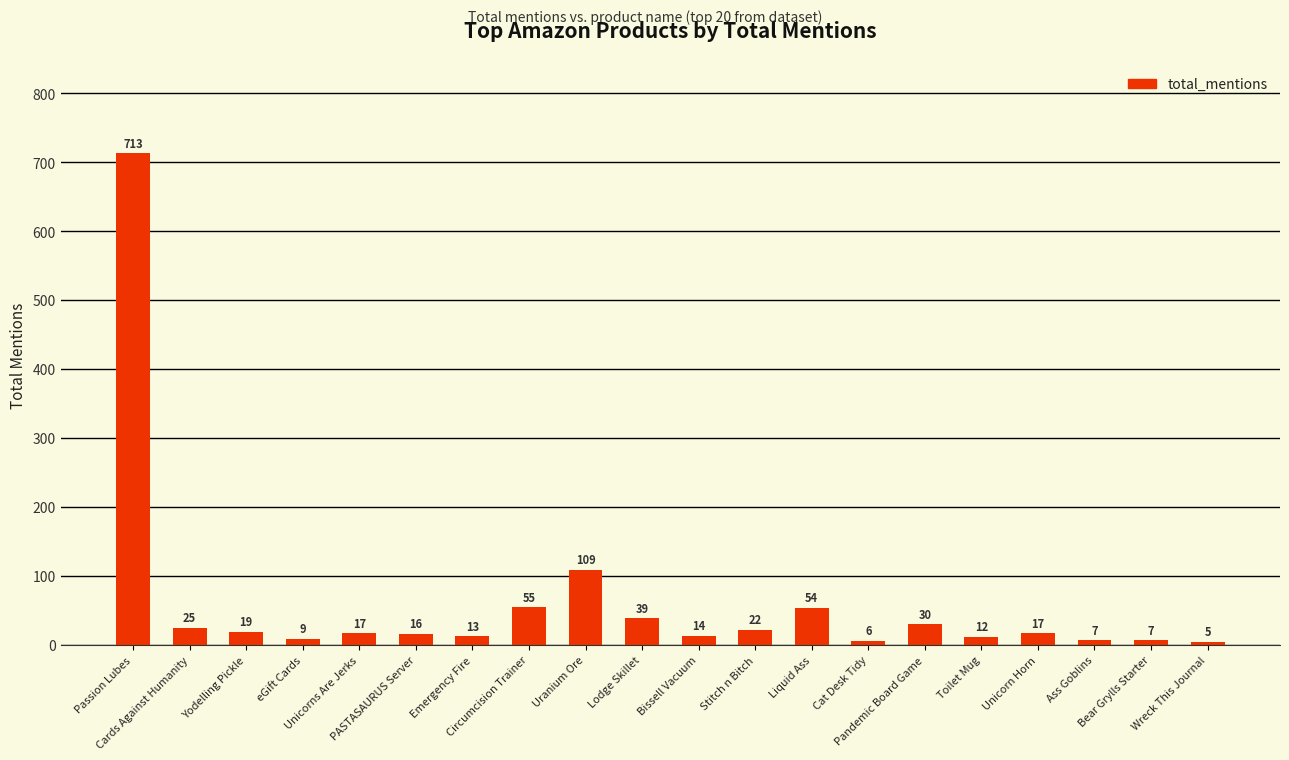

What position from the left is Bear Grylls Starter?

19